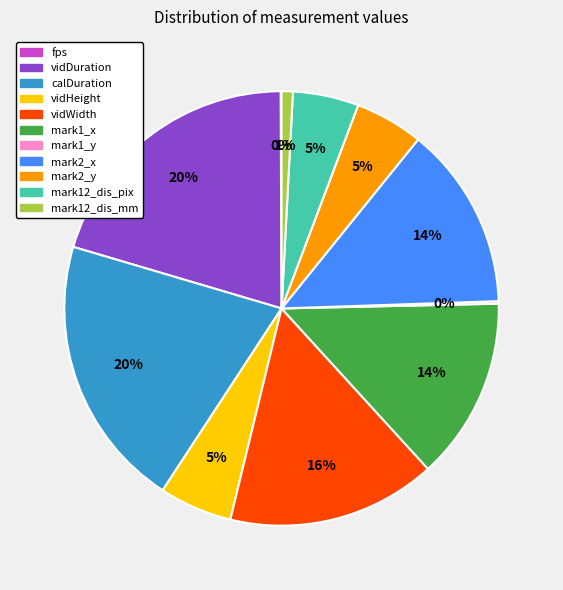

Is the sum of mark12_dis_pix and mark2_y greater than half?

No